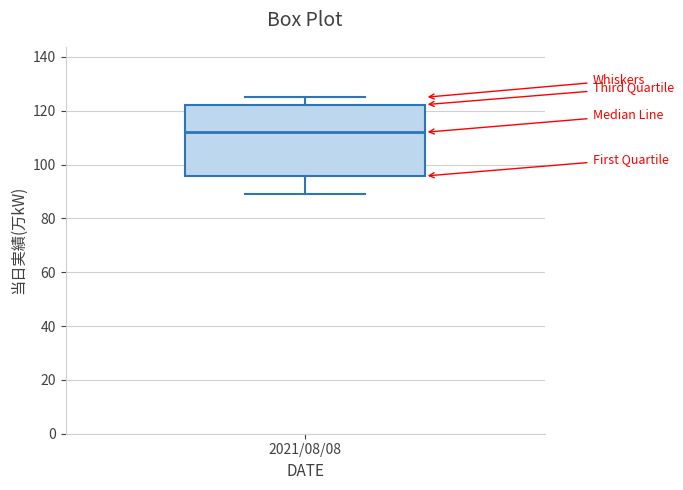

Read this box plot against the y-axis: the position of the median line, the range covered by the box, and the ends of both whiskers. The values are not printed on the chart, so give them approximately, as read against the axis.

median 112, box 96 to 122, whiskers 90 to 126